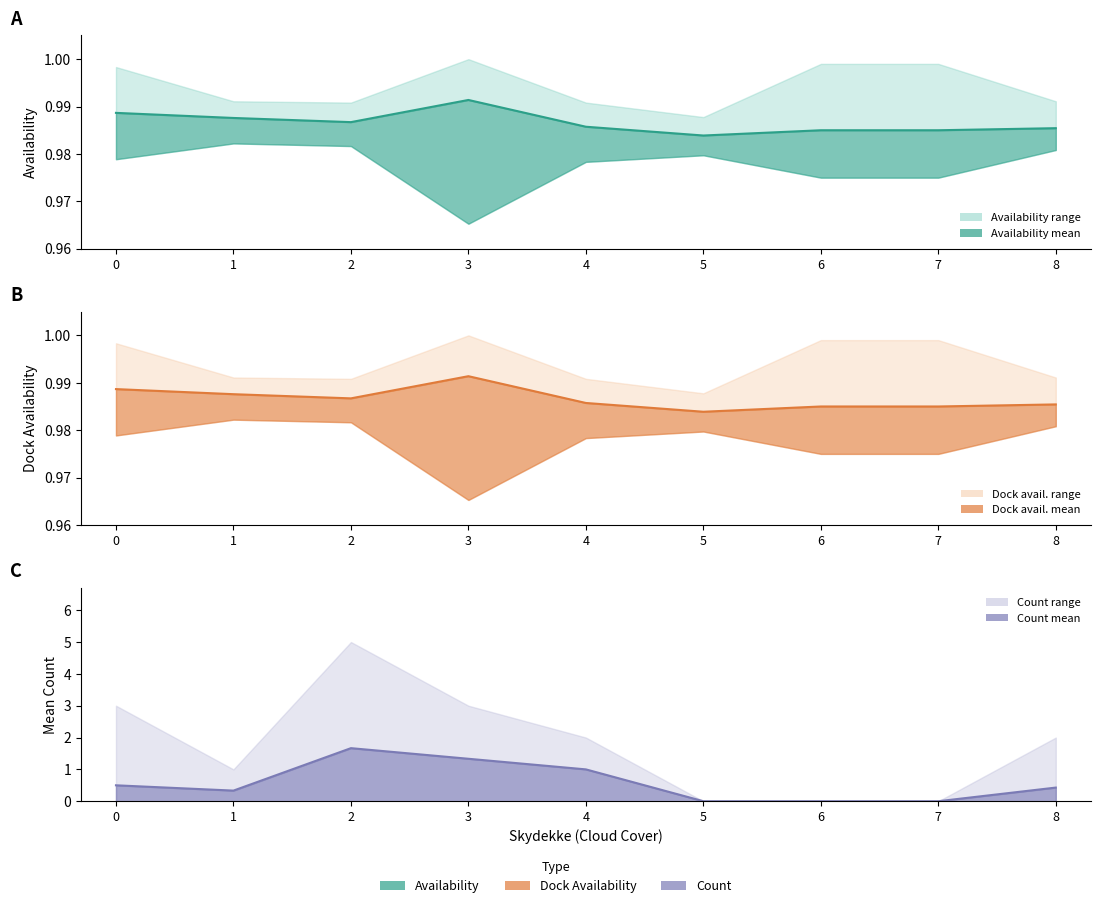

The dock_availability series shows 1.0 at 4. True or false?

True